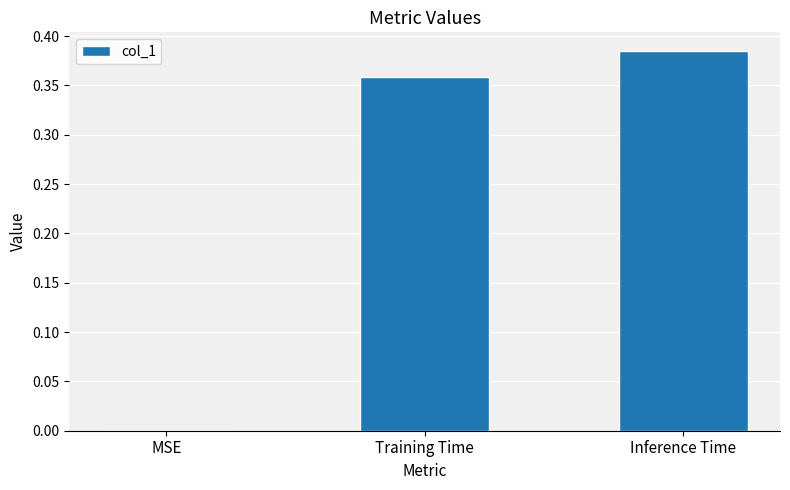

Which has a higher value, Inference Time or MSE?

Inference Time